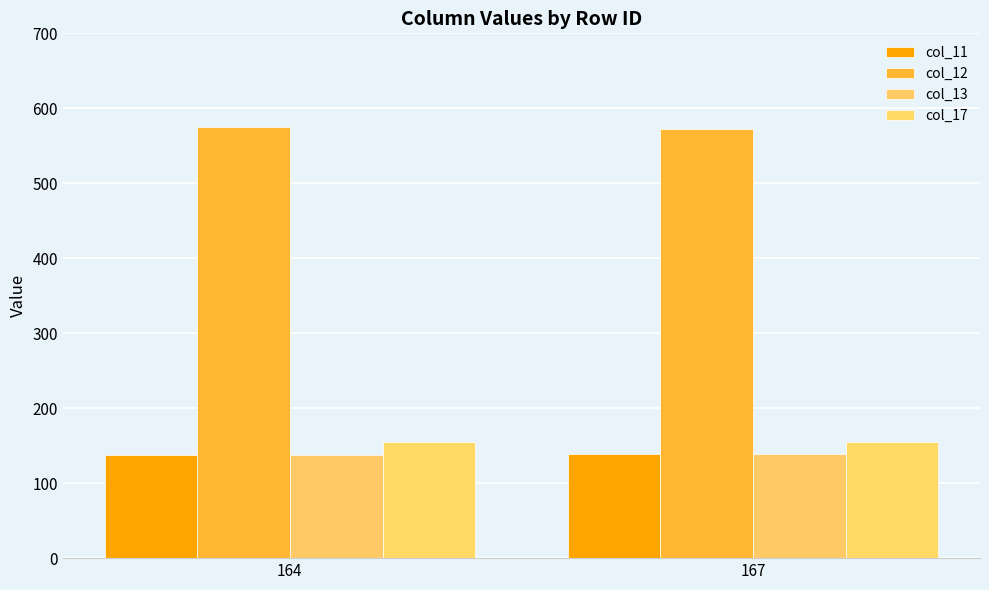

At which category is the sum across all series the highest?

167